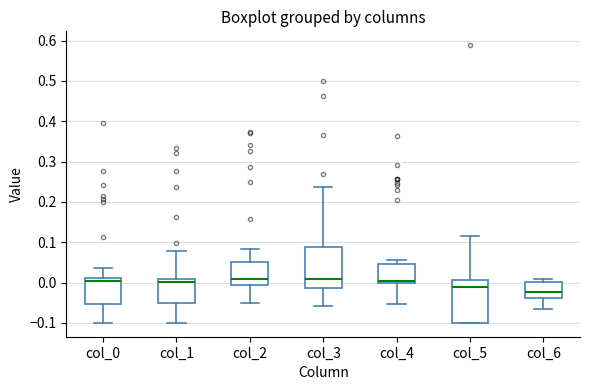

Reading left to right, transcribe this box plot: for each box, give where its median line is, the range the box spans, and where its two whiskers end, as read against the y-axis. The values are not printed on the chart, so give them approximately, as read against the axis.

col_0: median 0.00, box -0.05 to 0.01, whiskers -0.10 to 0.04
col_1: median 0.00, box -0.05 to 0.01, whiskers -0.10 to 0.08
col_2: median 0.01, box -0.01 to 0.05, whiskers -0.05 to 0.08
col_3: median 0.01, box -0.01 to 0.09, whiskers -0.06 to 0.24
col_4: median 0.00 (just above the box's lower edge), box 0.00 to 0.05, whiskers -0.05 to 0.05 (just above the box's upper edge)
col_5: median -0.01, box -0.10 to 0.01, whiskers -0.10 to 0.12
col_6: median -0.02, box -0.04 to 0.00, whiskers -0.06 to 0.01